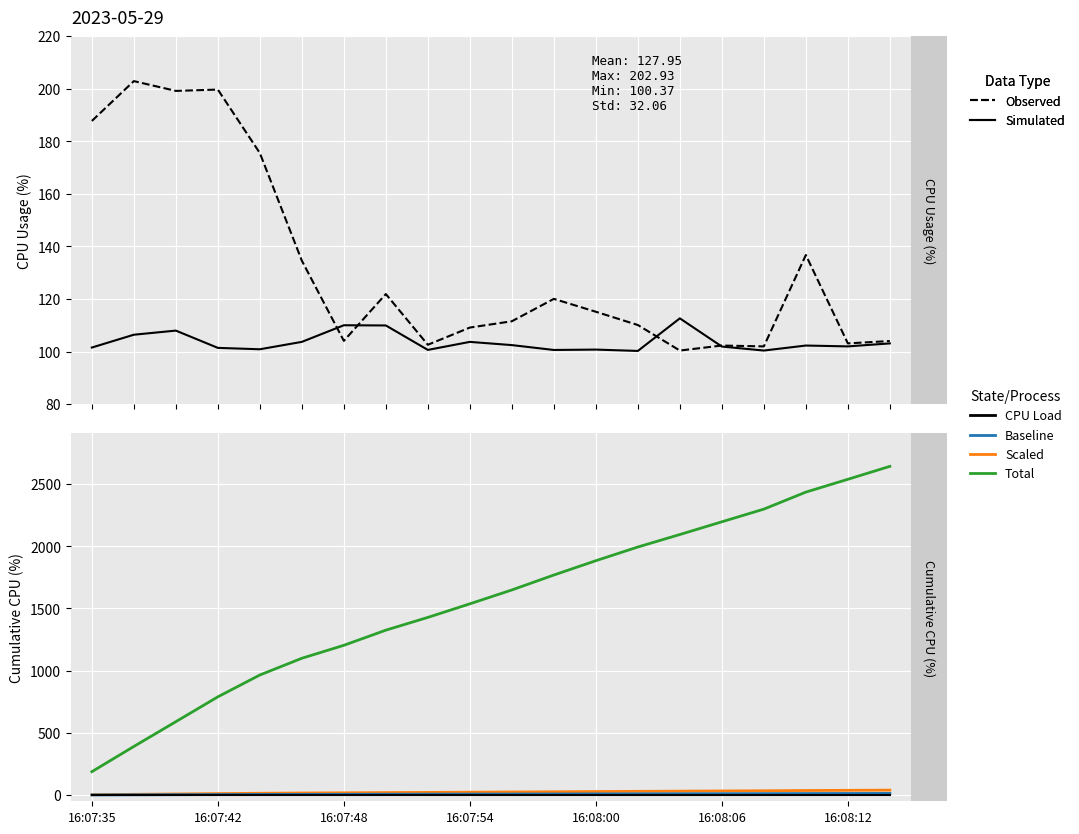

What is the average value of the Scaled CPU series?

23.3